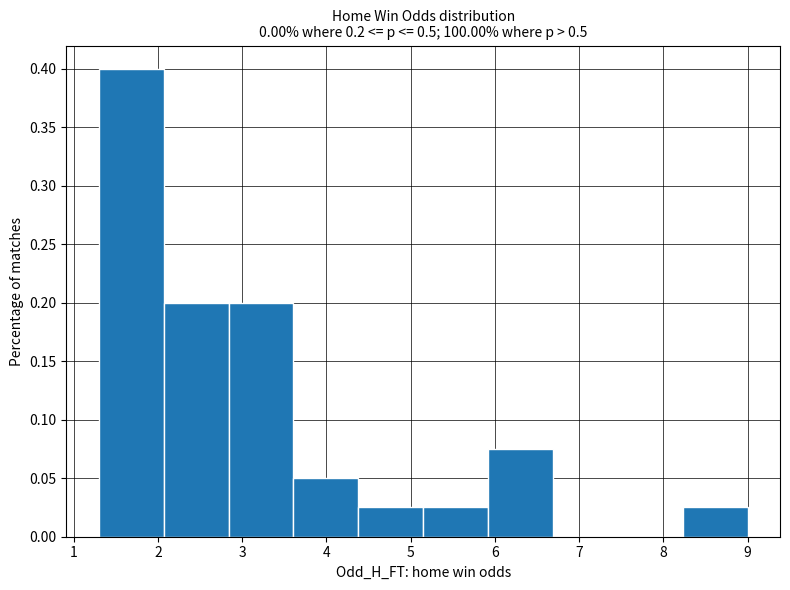

Which range on the x-axis has the tallest bar?

1.30 to 2.07